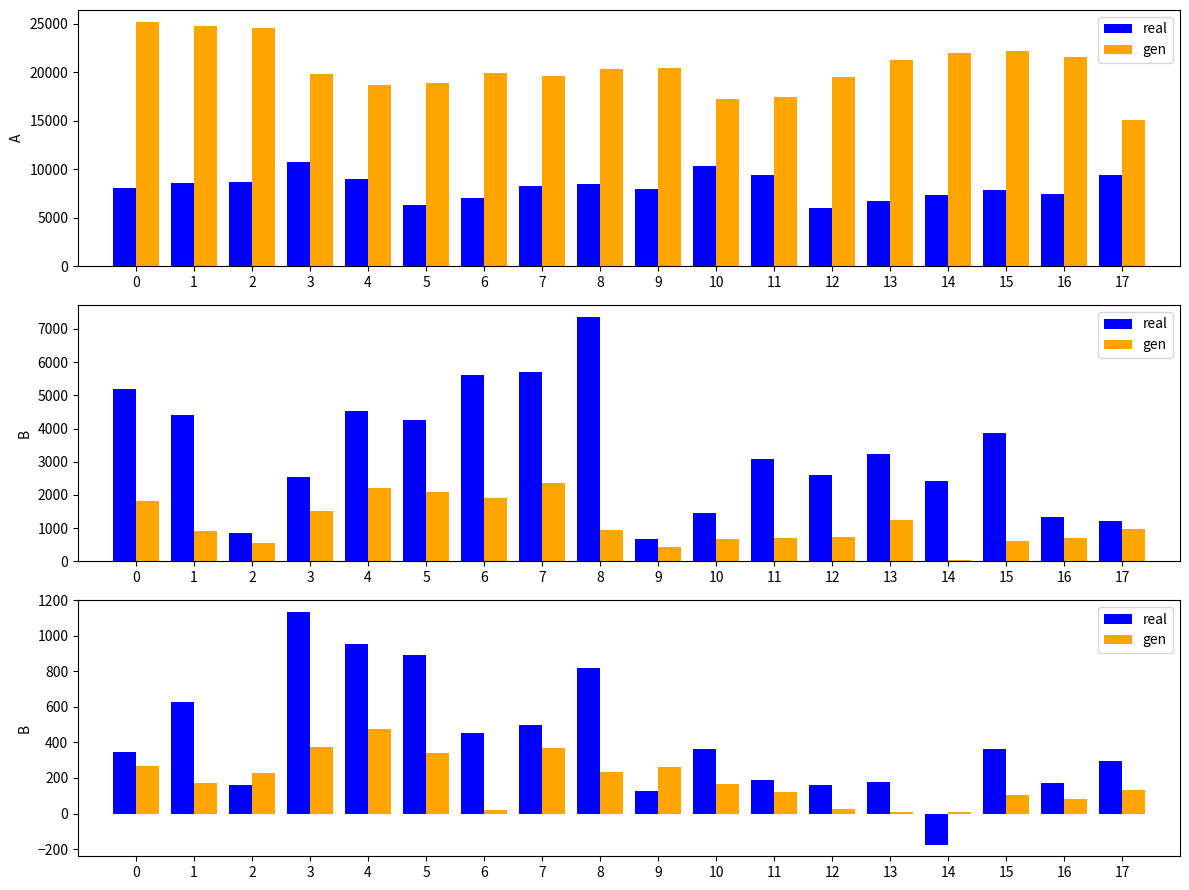

What is the spread (max minus min) of values at 3?

763